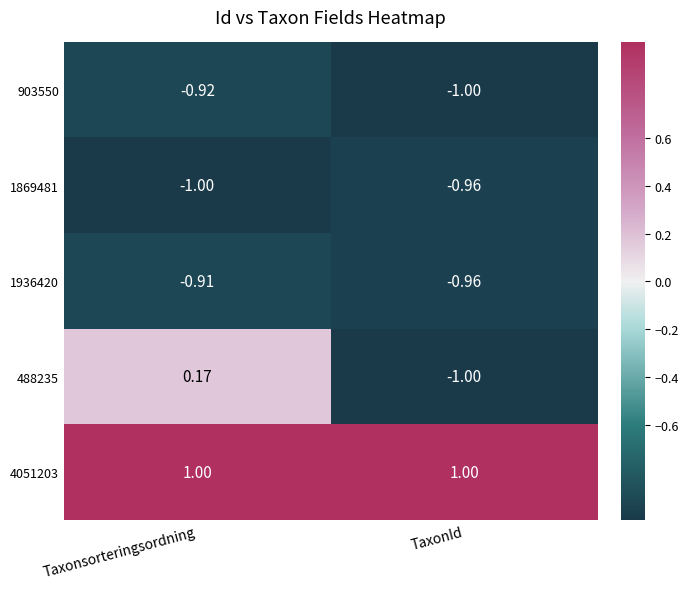

Is the value of 1936420 at TaxonId greater than the value of 903550 at TaxonId?

Yes